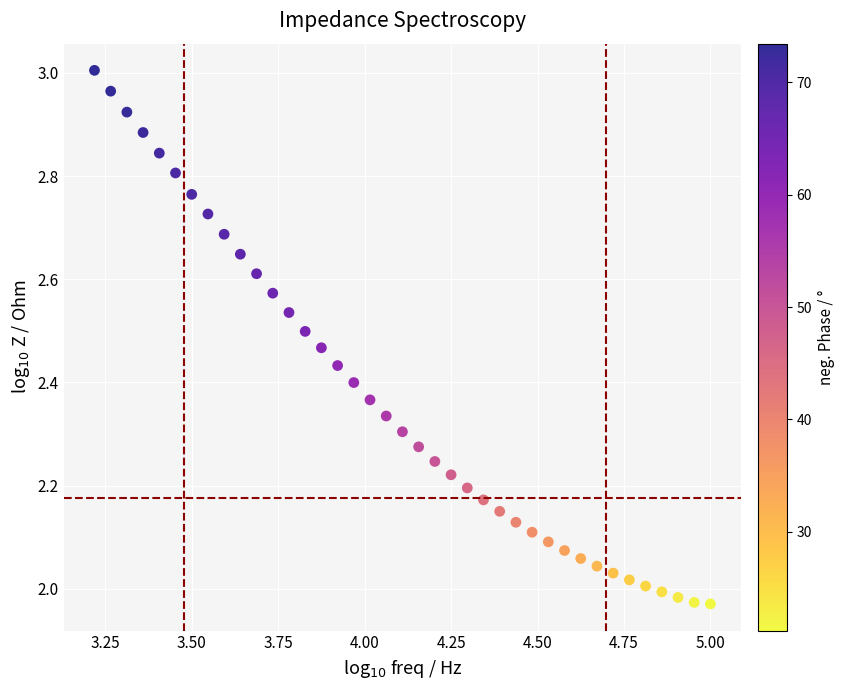

What is the range of X values (max minus min)?

1.8